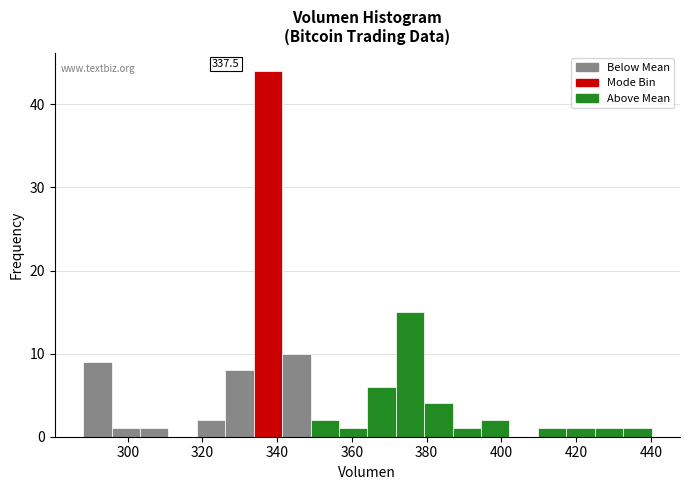

Around what value on the x-axis is the tallest bar? Give the approximate position of its centre, as read against the axis.

338